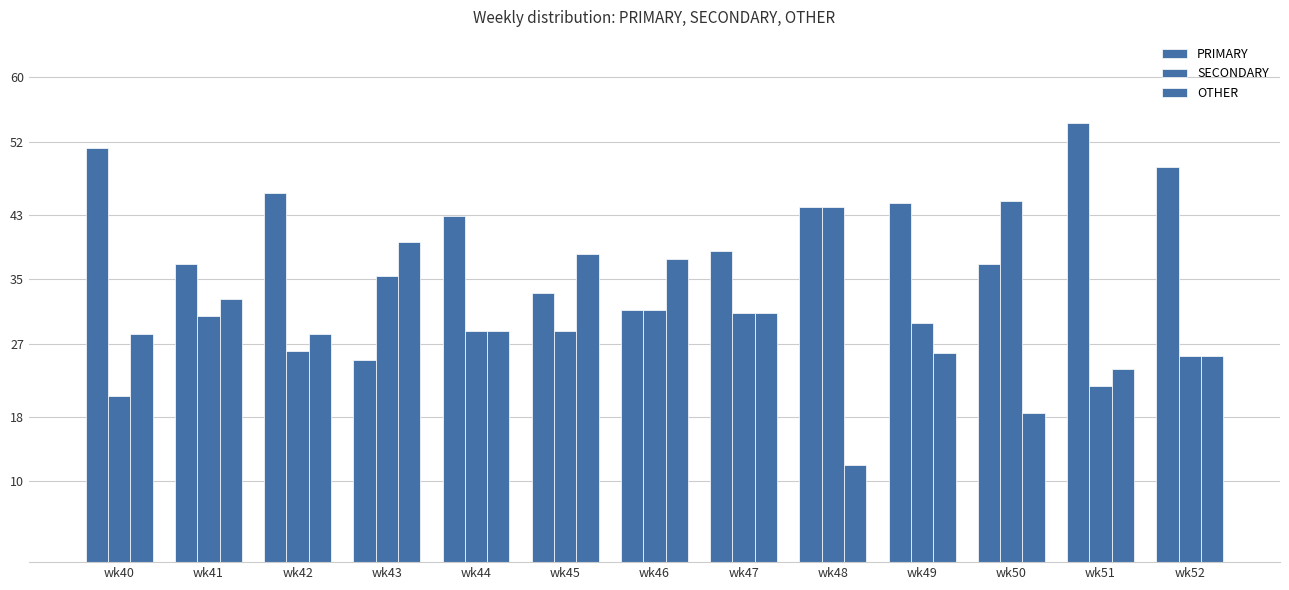

The value of SECONDARY at wk40 is 20.5. True or false?

True